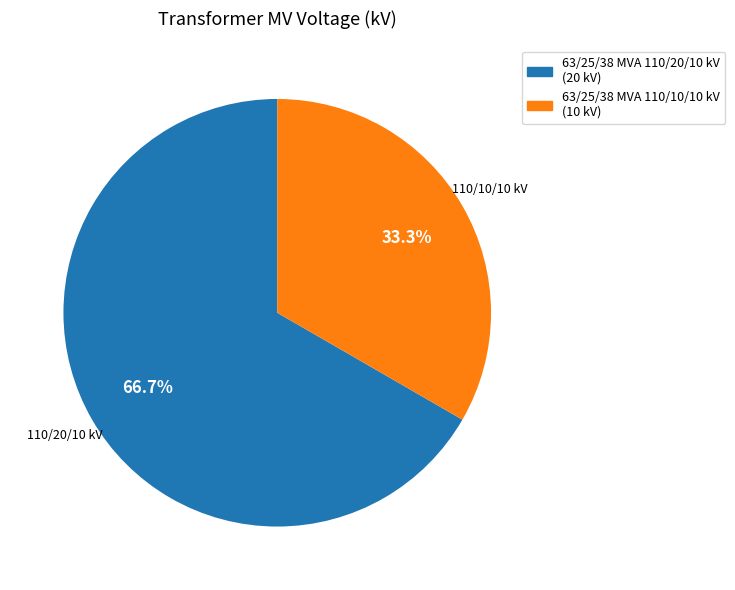

To the nearest percent, what percentage of the pie is 63/25/38 MVA 110/10/10 kV?

33%